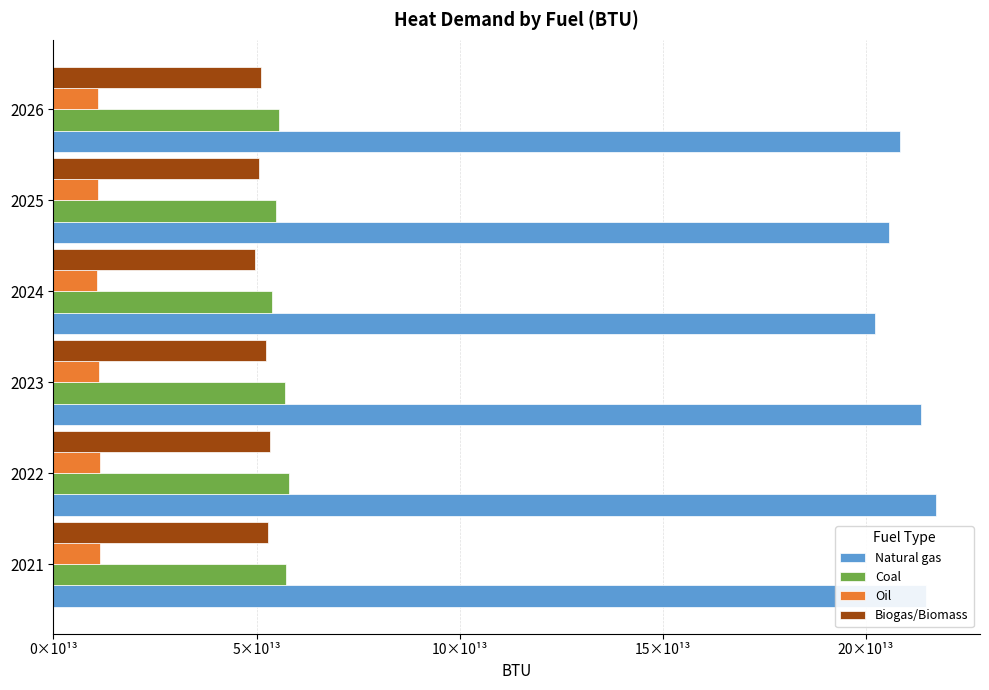

What are all the series names shown in the legend?

Natural gas, Coal, Oil, Biogas/Biomass